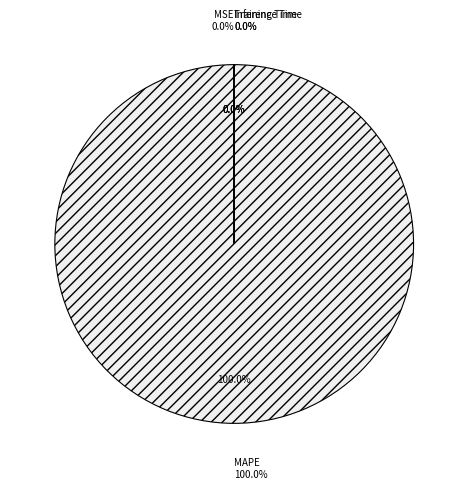

What is the largest slice in the pie chart?

MAPE